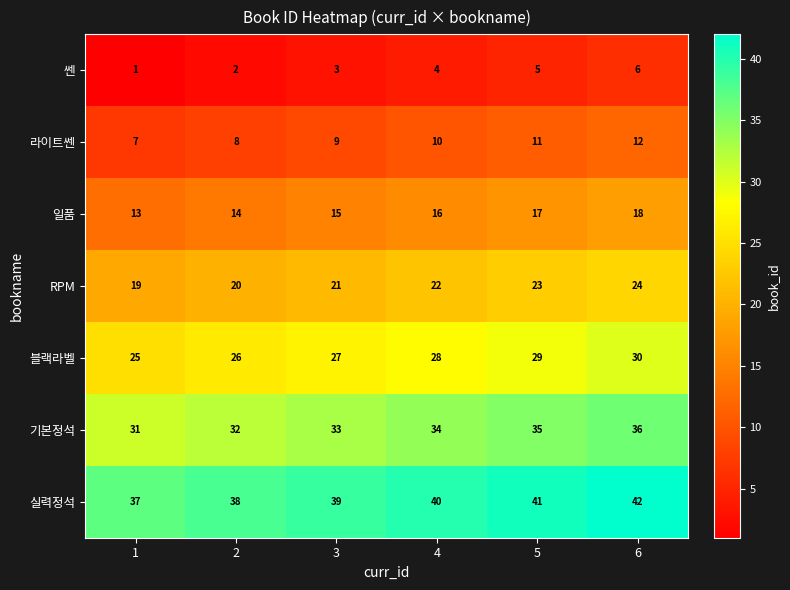

At which category is the sum across all series the highest?

6